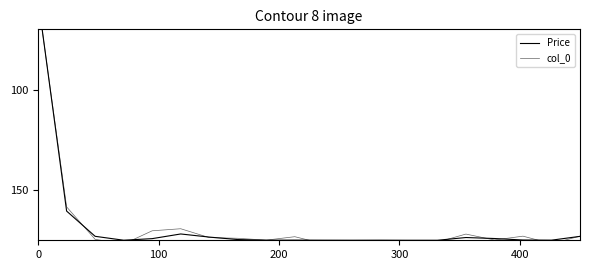

How many intersections are there between Price and col_0?

11